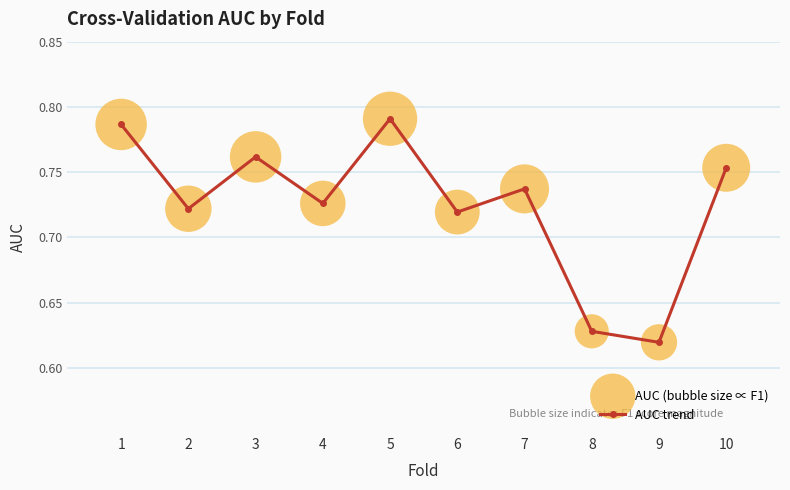

Which has a higher value, 7 or 9?

7